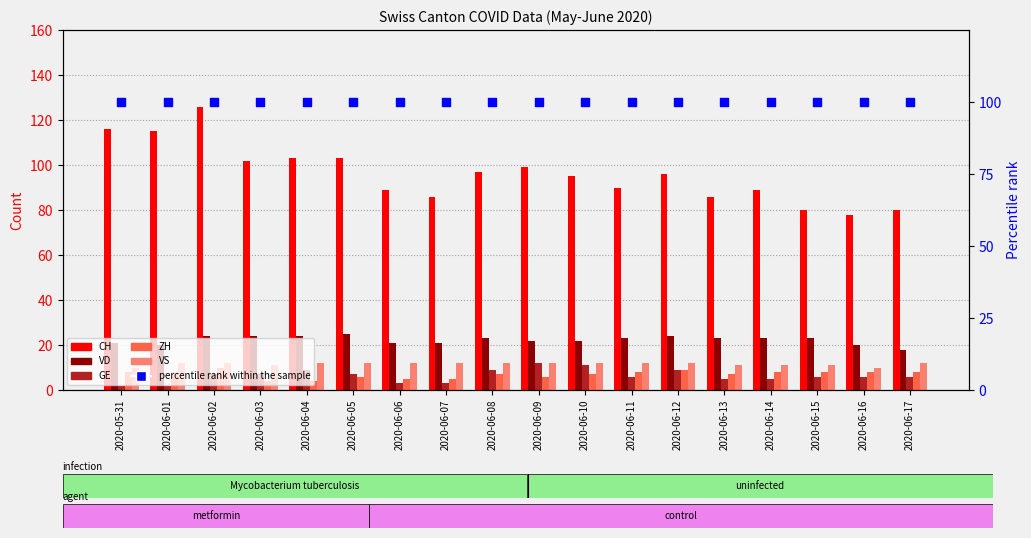

Which series contains the lowest Y value?

GE